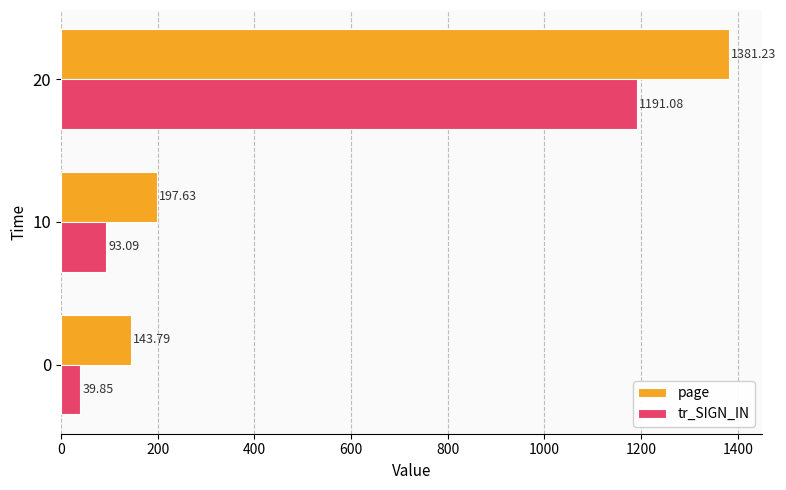

How many categories are shown in the chart?

3